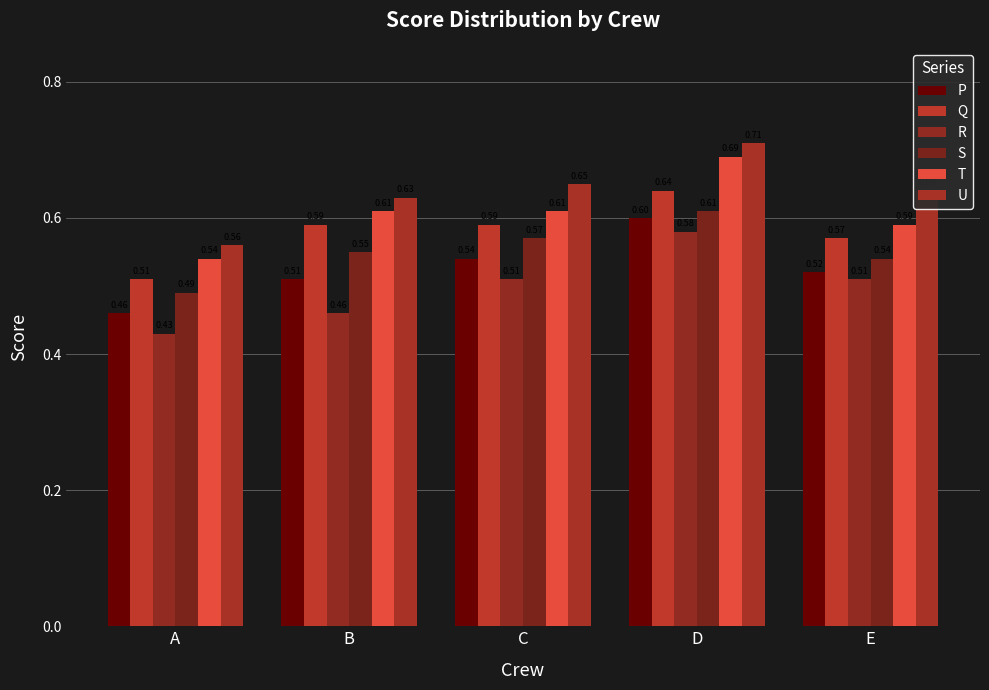

How many bars are there in total?

30